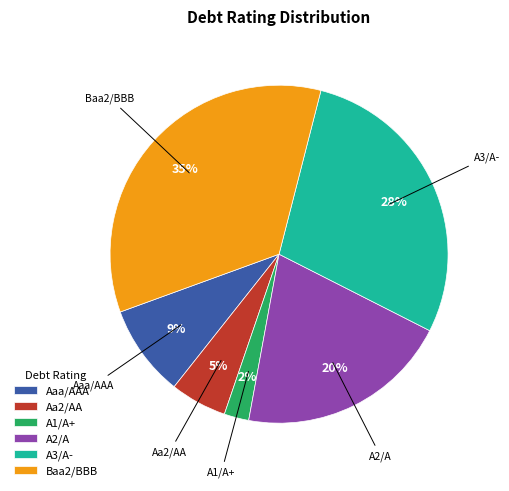

Is Aaa/AAA the majority of the pie?

No